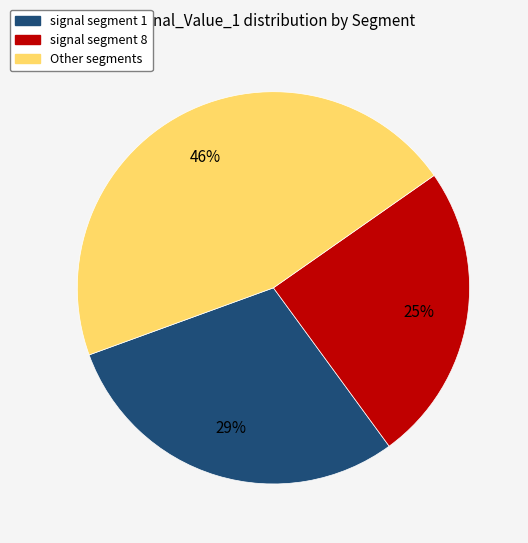

What is the ratio of the value at signal segment 8 to the value at Other segments?

0.5